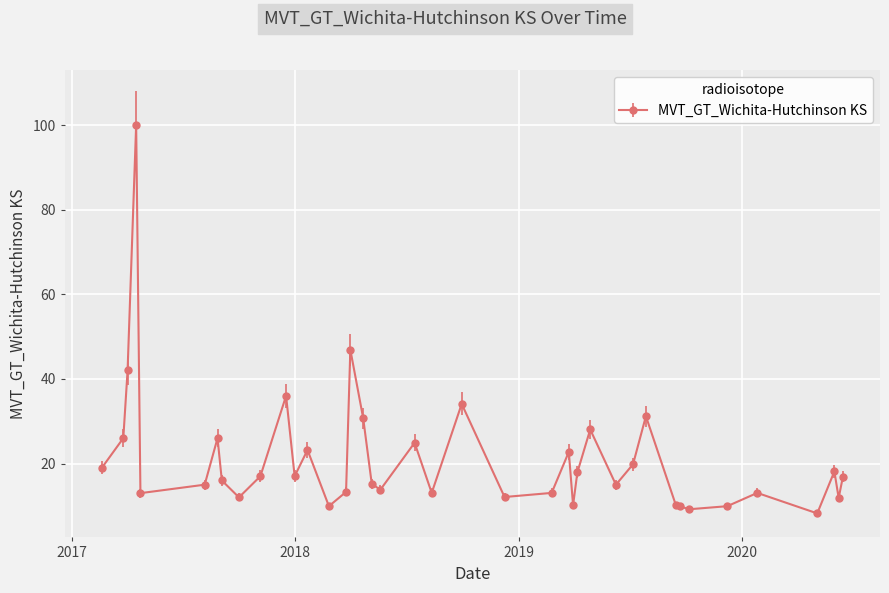

What is the maximum value shown in the chart?

100.0